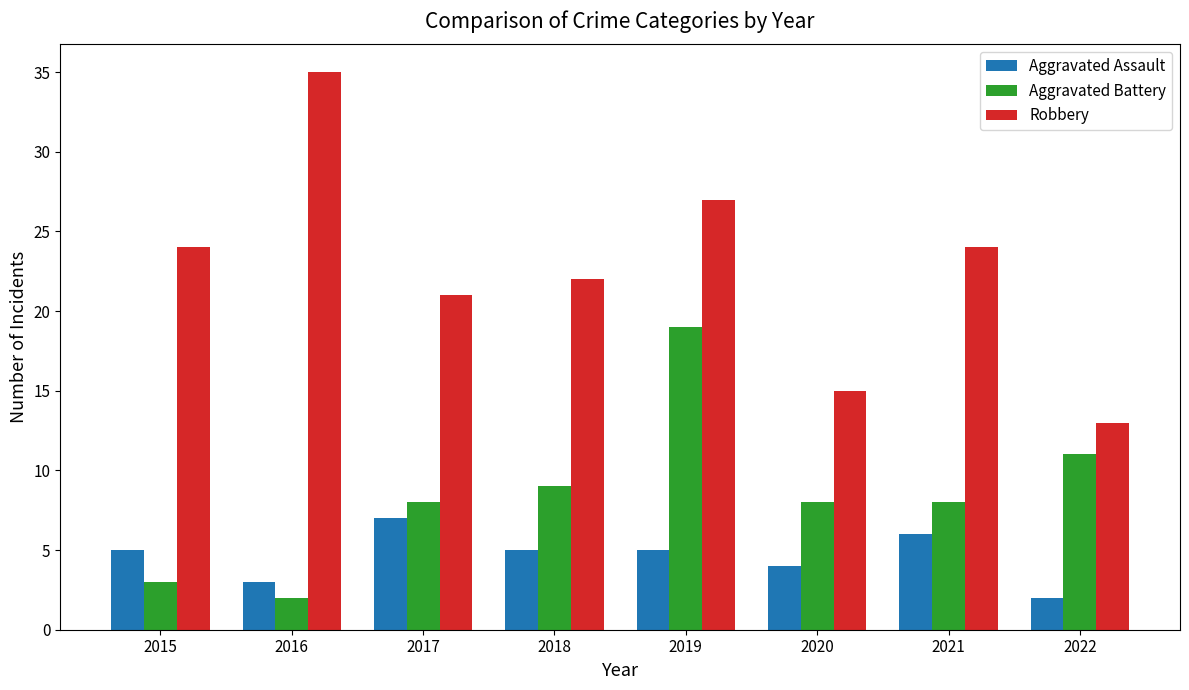

Rank the series by their maximum value, from highest to lowest.

Robbery, Aggravated Battery, Aggravated Assault